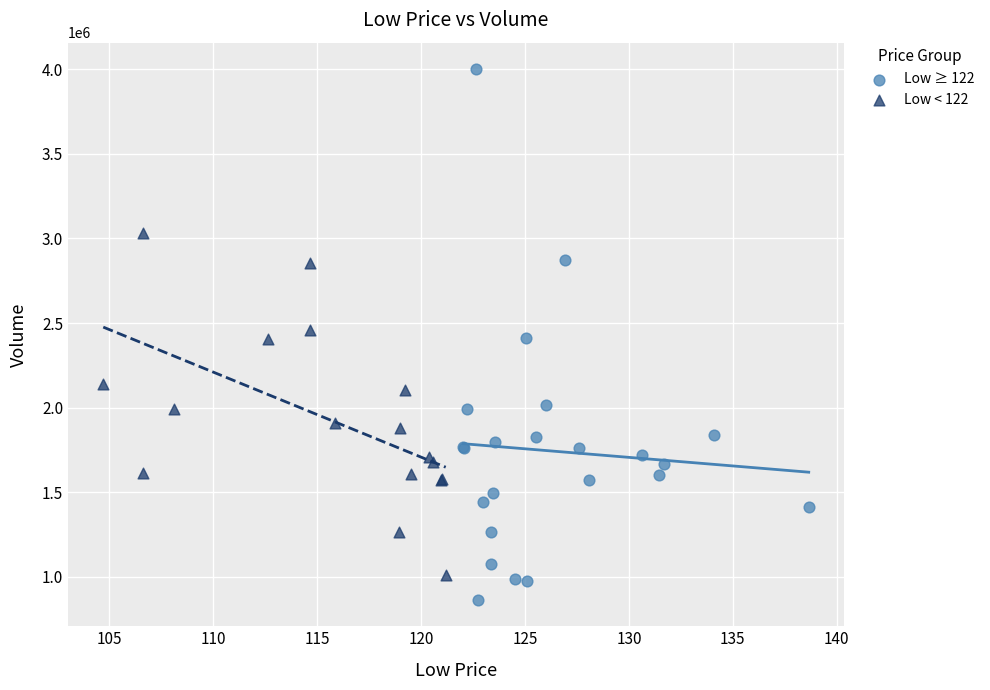

Which series reaches the minimum Y coordinate?

Low ≥ 122